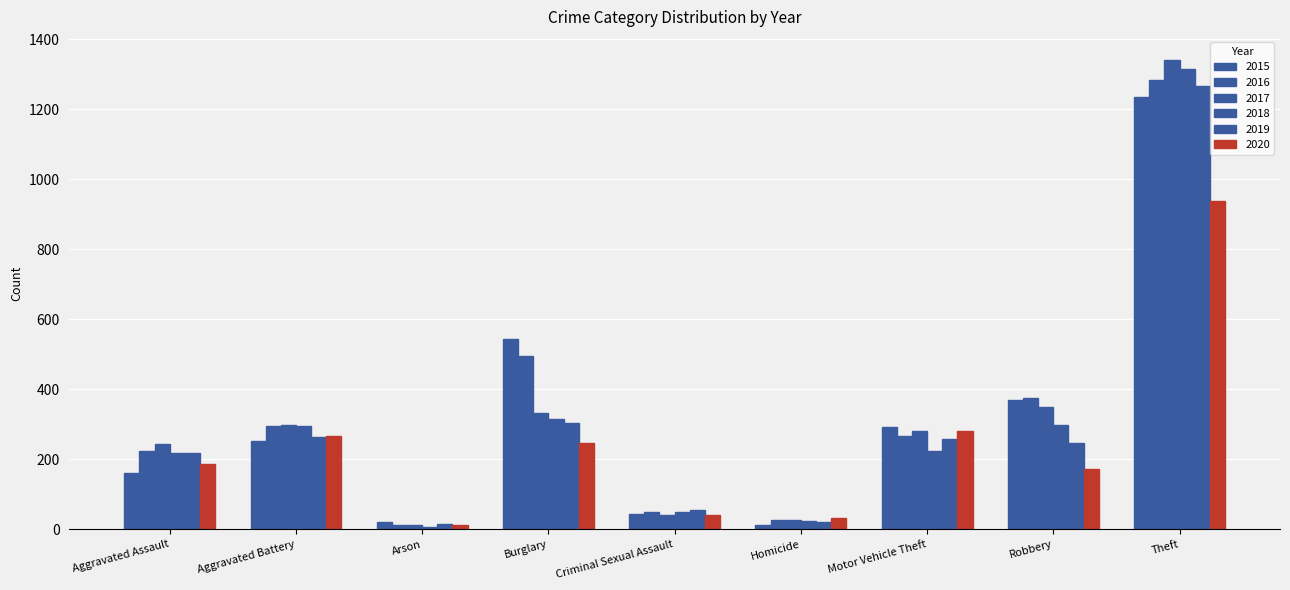

Does the chart contain any negative values?

No